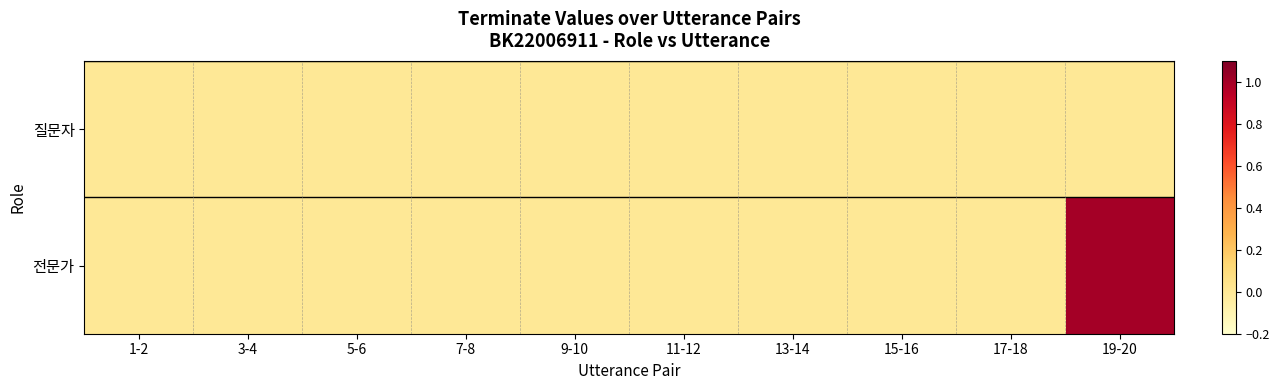

What is the maximum value shown in the chart?

1